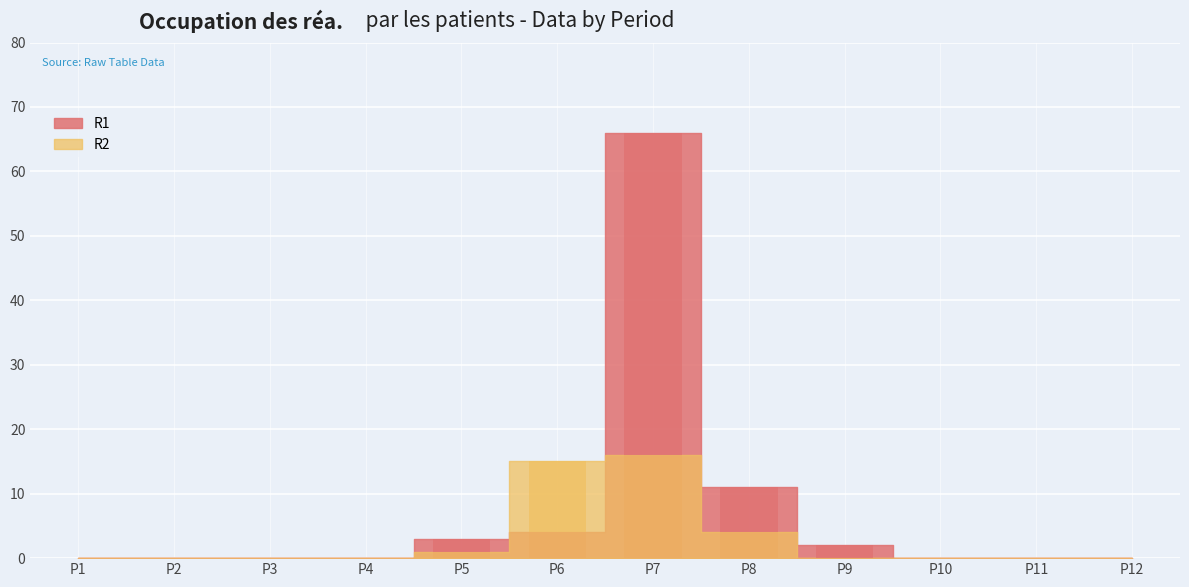

Rank the series at P5 from highest to lowest value.

R1, R2